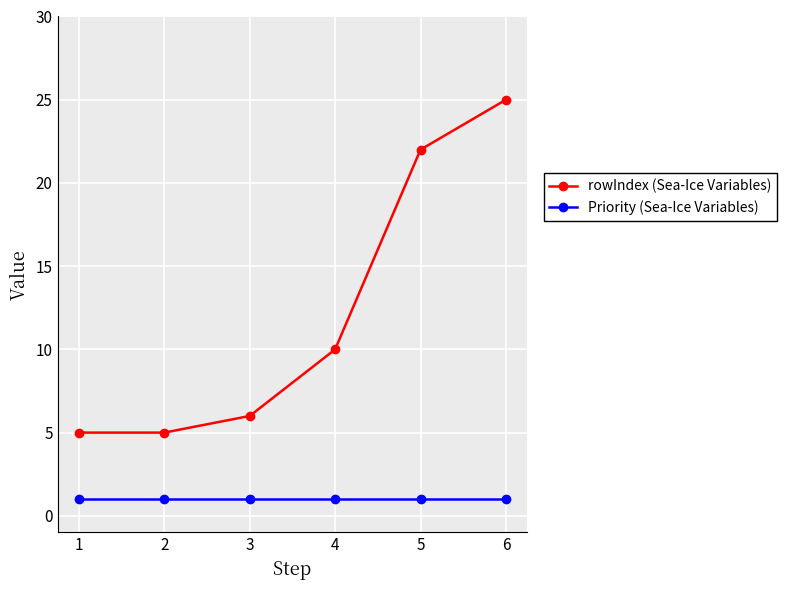

How many lines are shown in the chart?

2